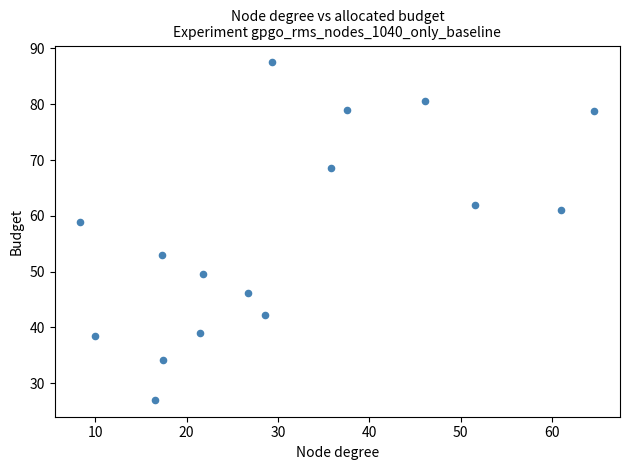

What is the range of X values (max minus min)?

56.2